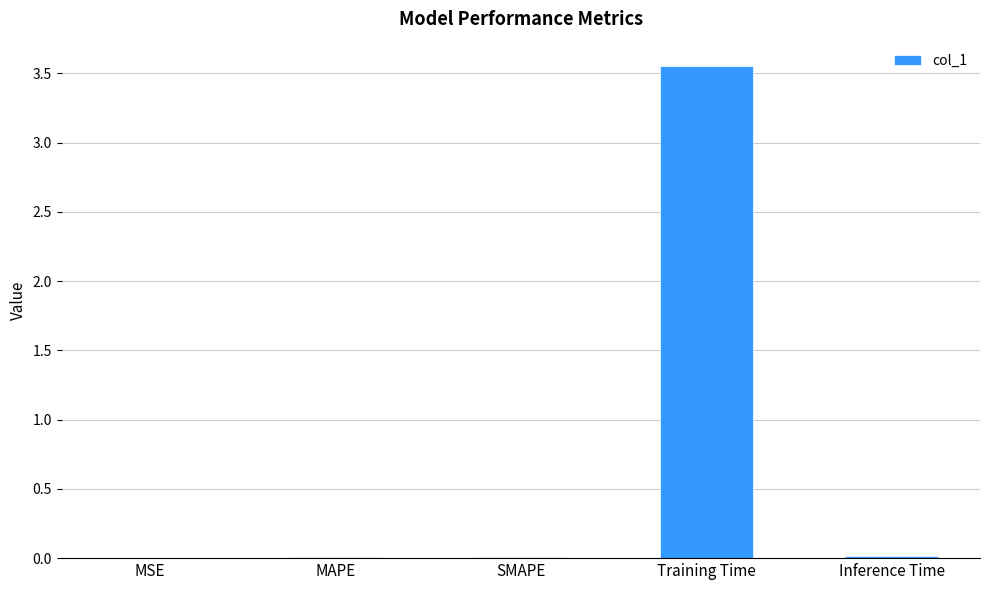

Between MAPE and Training Time, which is larger?

Training Time